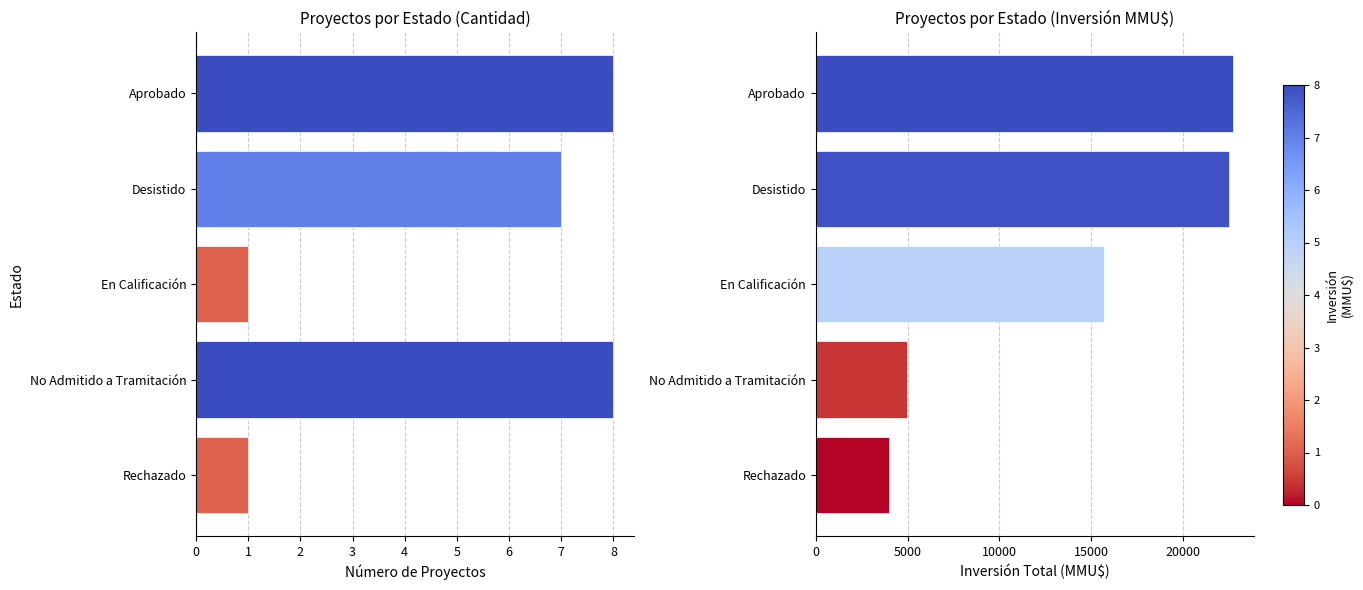

What is the value of the Número de Proyectos bar at the 3rd from the left?

1